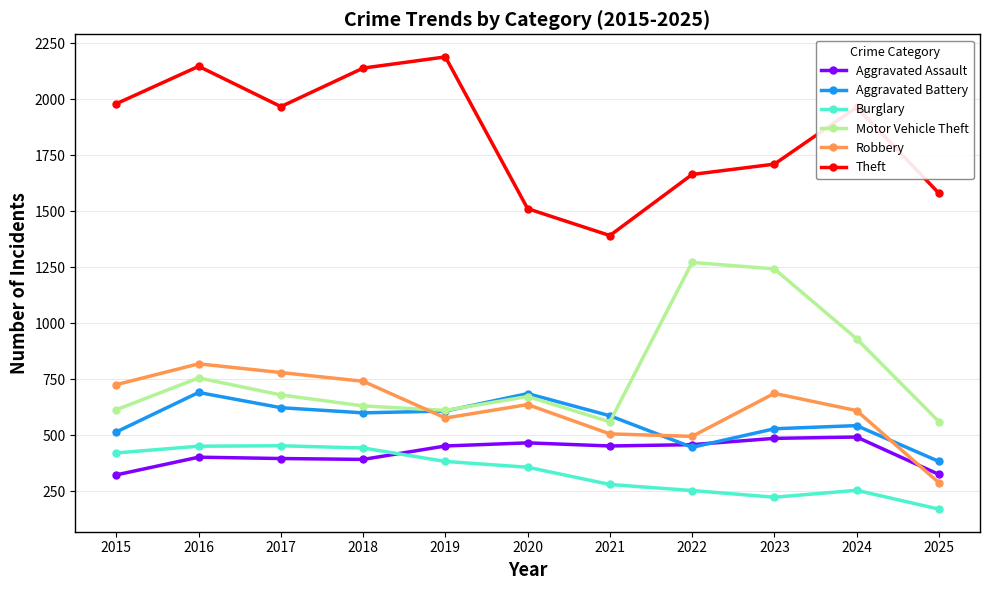

Where is Aggravated Assault nearest to the value 407?

2016